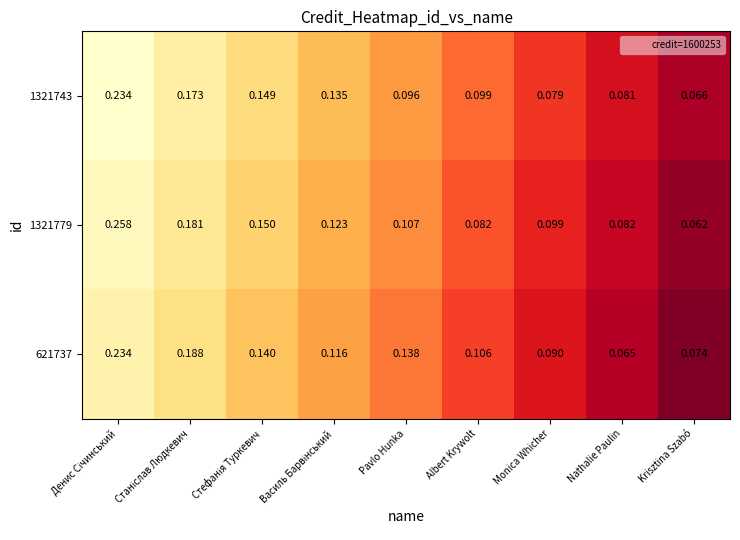

Is the value of 621737 at Pavlo Hunka greater than the value of 1321743 at Pavlo Hunka?

Yes